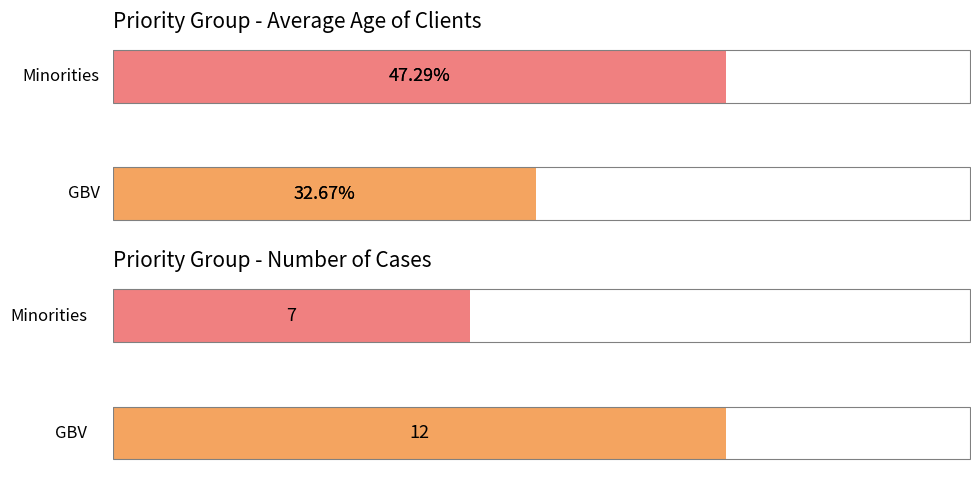

Count the number of values greater than 47.

1